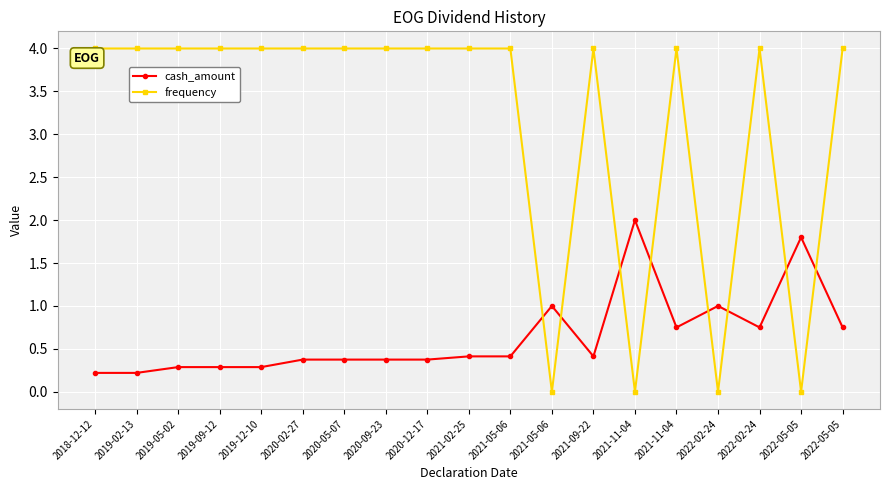

Between 2020-09-23 and 2022-02-24, which series saw the biggest shift?

frequency